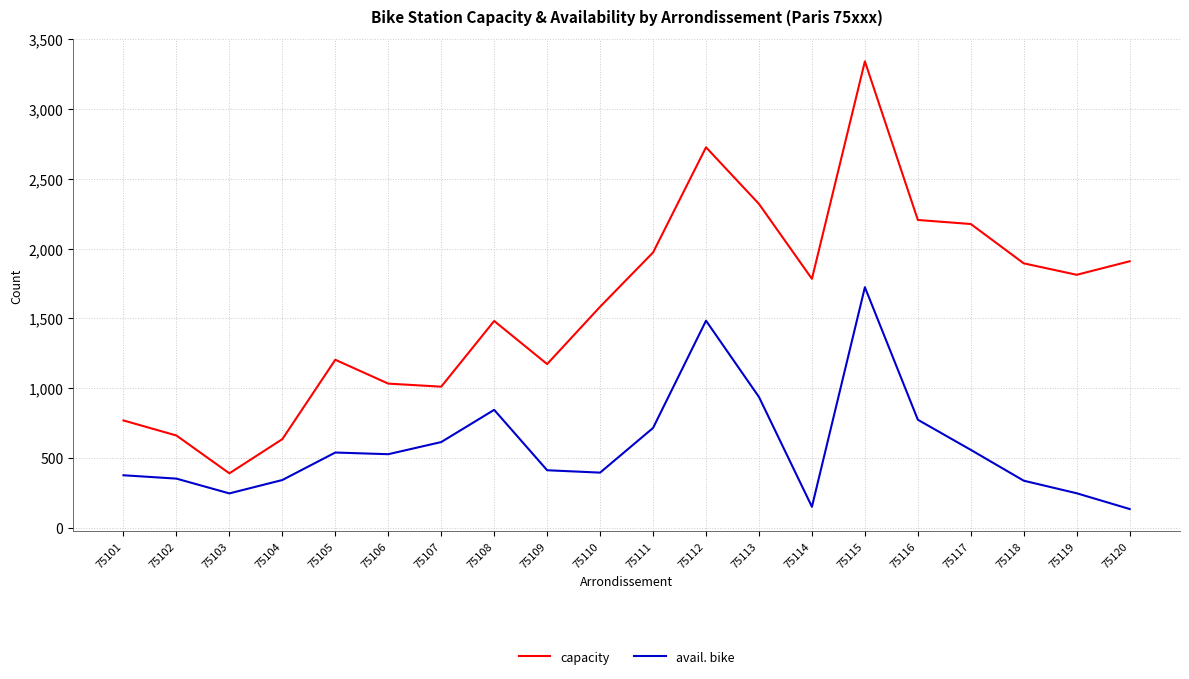

At which category is the sum across all series the highest?

75115